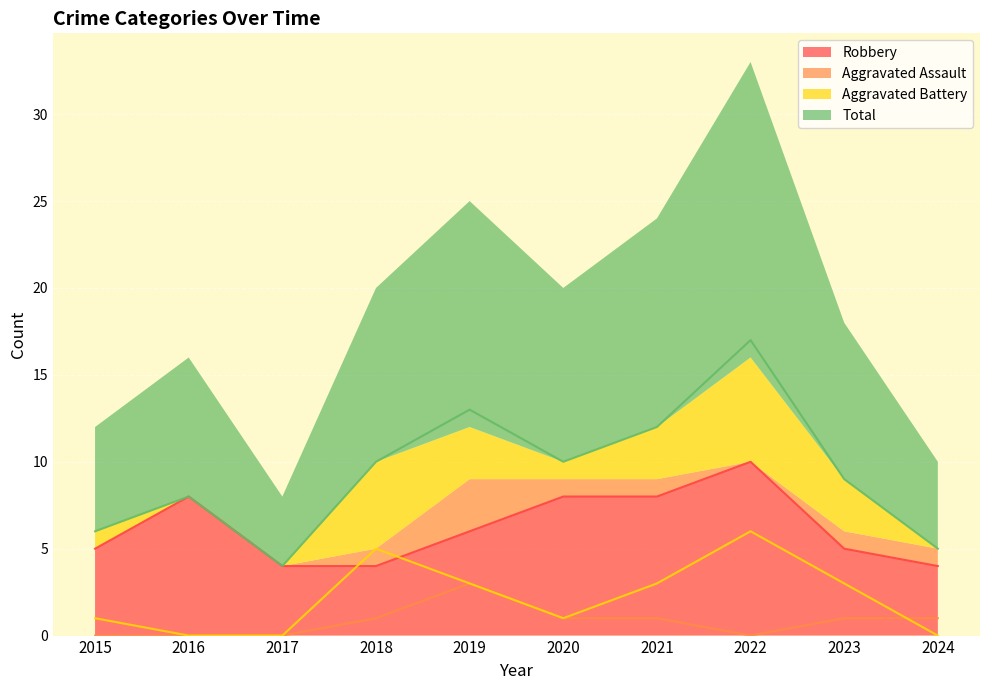

At 2023, list the series in order from smallest to largest.

Aggravated Assault, Aggravated Battery, Robbery, Total